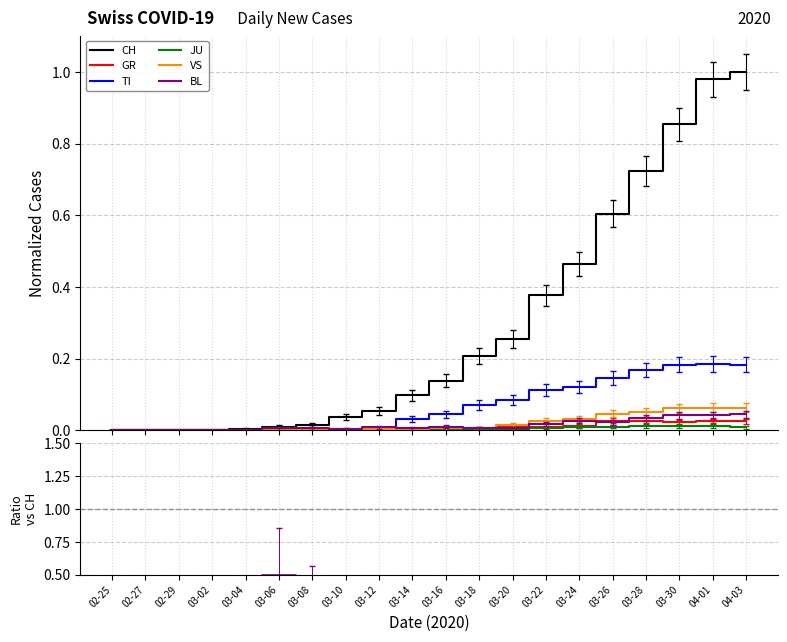

What is the spread (max minus min) of values at 04-01?

1.0